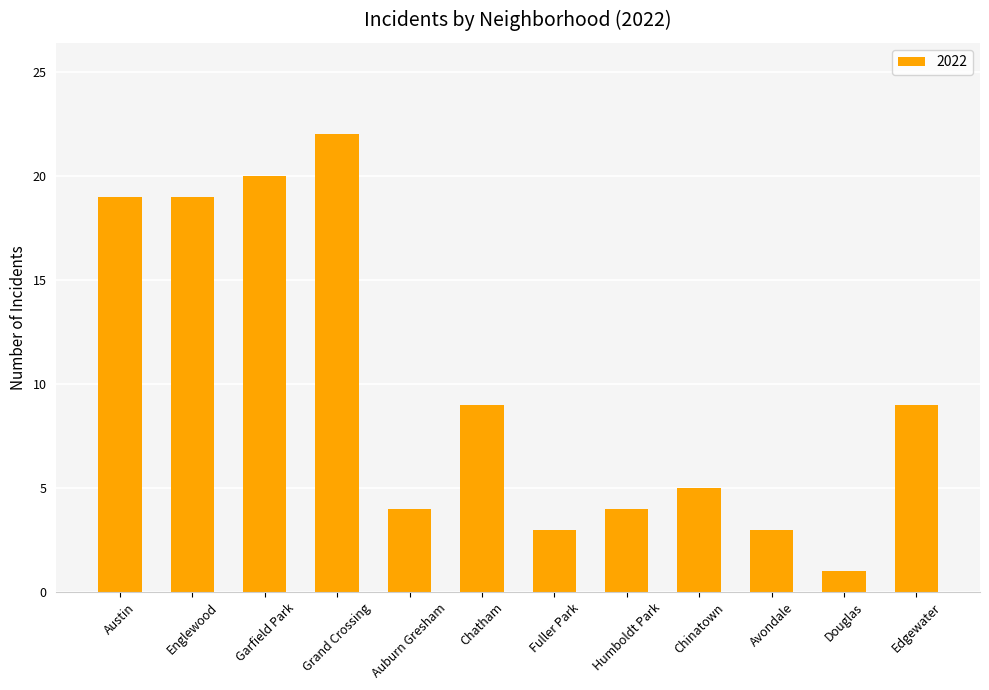

The chart shows a value of 3 at Avondale. True or false?

True